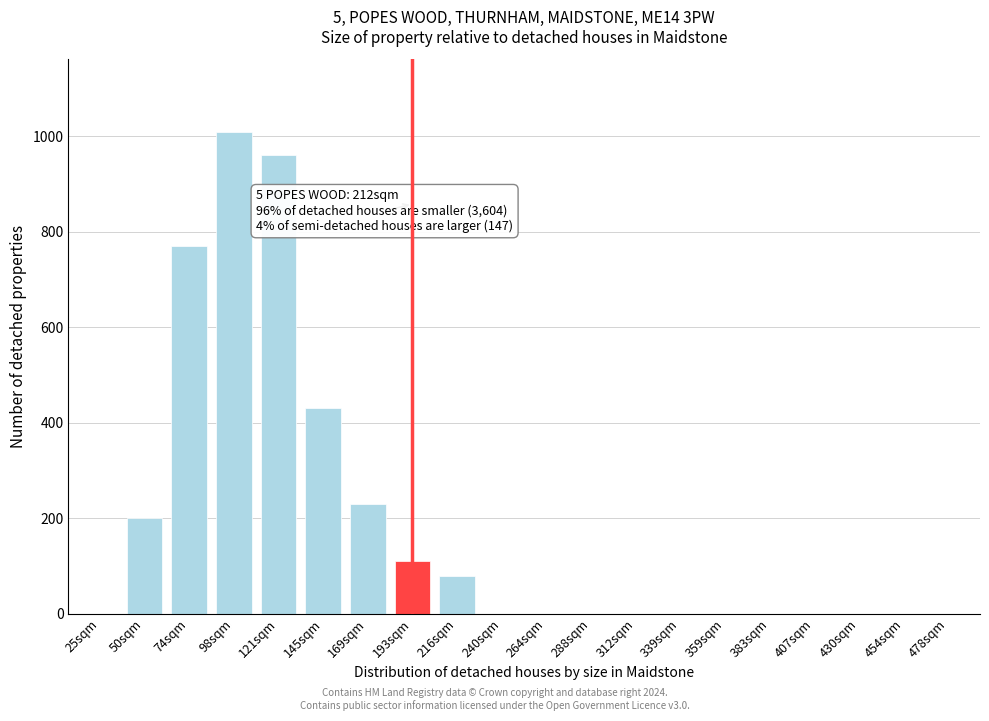

Reading left to right, what are all the values shown in this chart?

25sqm=0	50sqm=200	74sqm=770	98sqm=1010	121sqm=960	145sqm=430	169sqm=230	193sqm=110	216sqm=80	240sqm=0	264sqm=0	288sqm=0	312sqm=0	339sqm=0	359sqm=0	383sqm=0	407sqm=0	430sqm=0	454sqm=0	478sqm=0